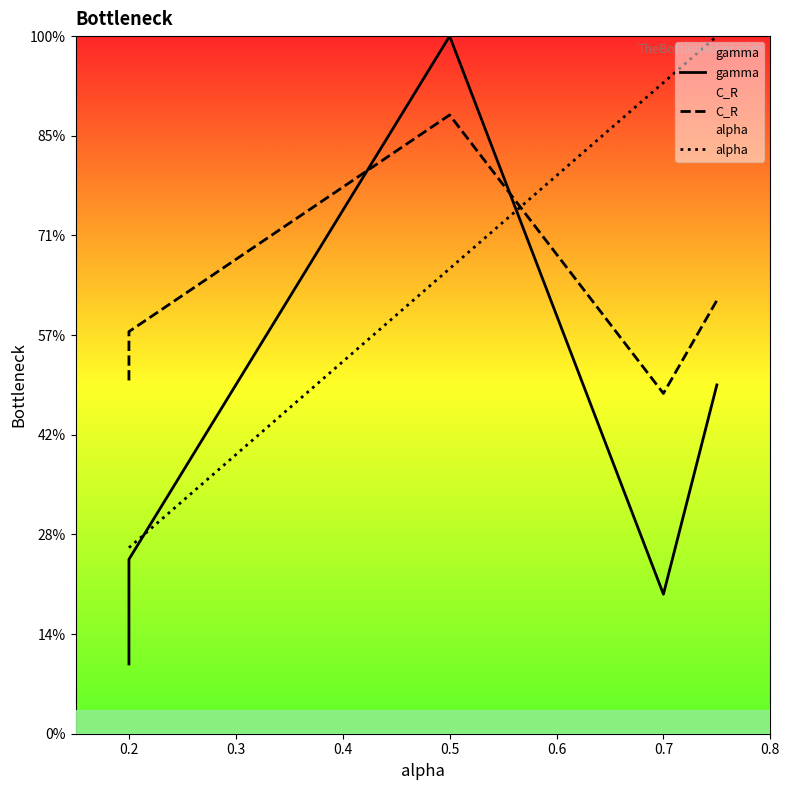

Reading left to right, extract all data points from this chart.

gamma: 3.5	8.8	35.0	7.0	17.5
C_R: 17.7	20.2	31.0	17.1	21.7
alpha: 9.3	9.3	23.3	32.7	35.0